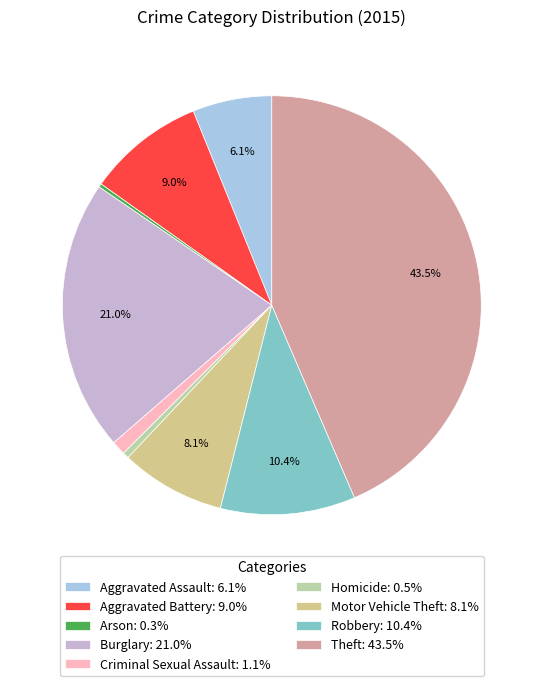

What is the ratio of the value at Robbery: 10.4% to the value at Burglary: 21.0%?

0.5